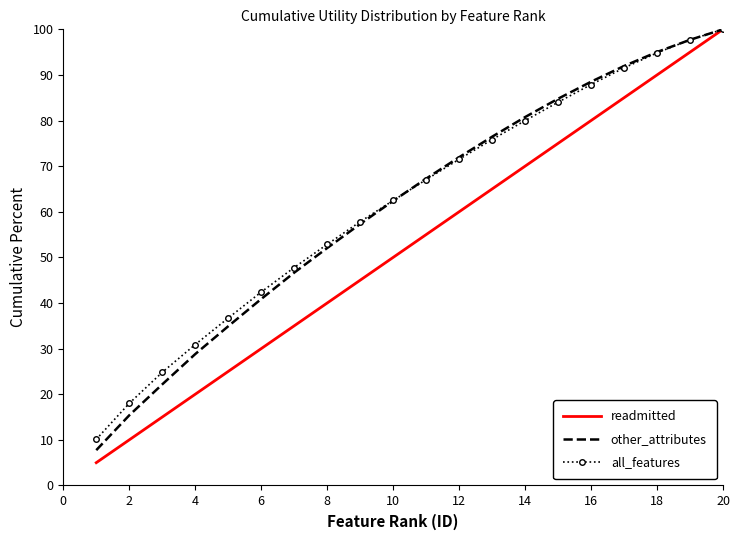

Which series has the largest range (max minus min)?

readmitted